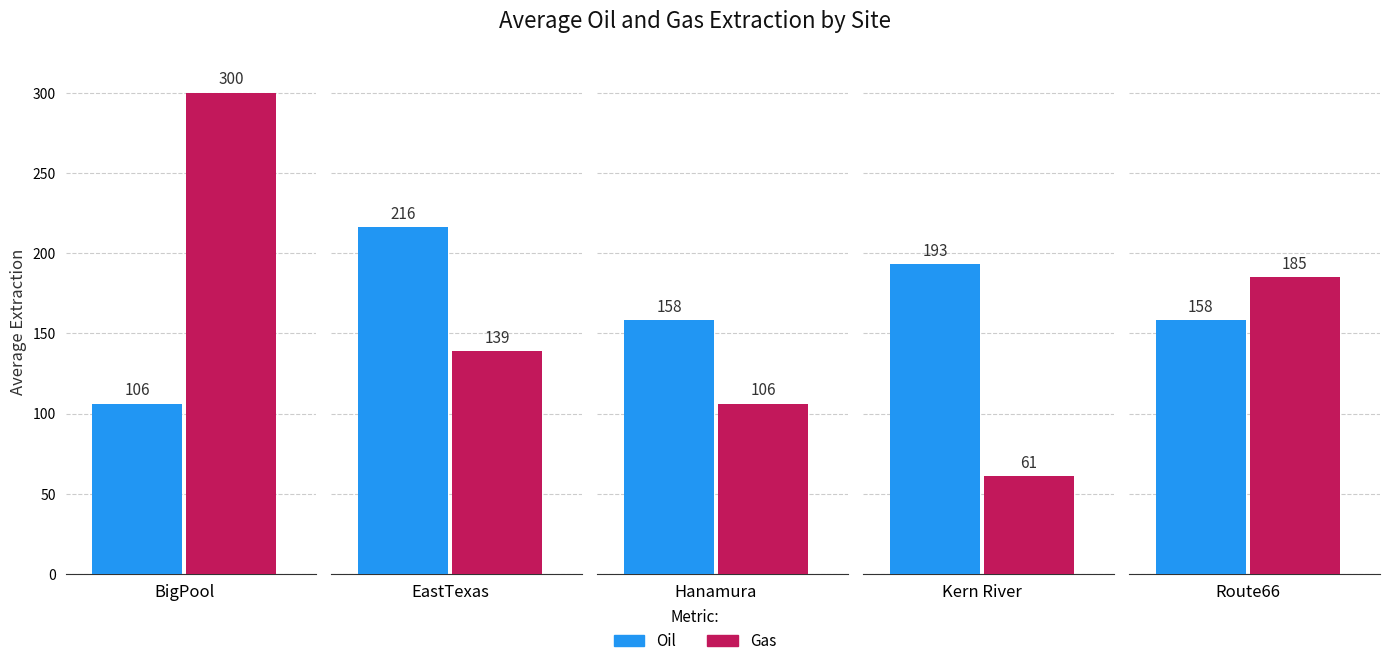

Is the value of Oil at Route66 greater than the value of Gas at Route66?

No